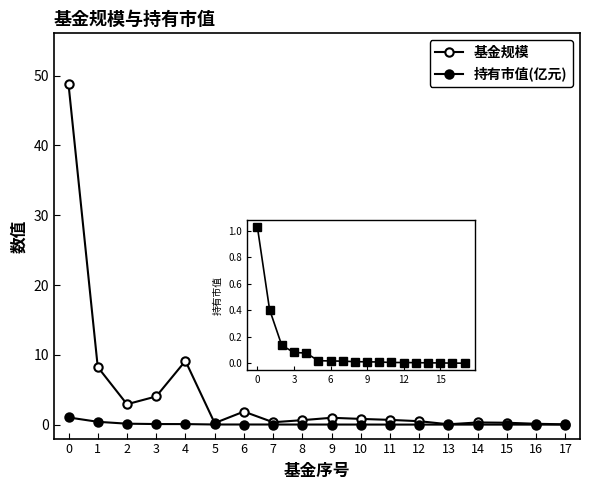

True or false: 持有市值(亿元) and 基金规模 cross at least once.

False